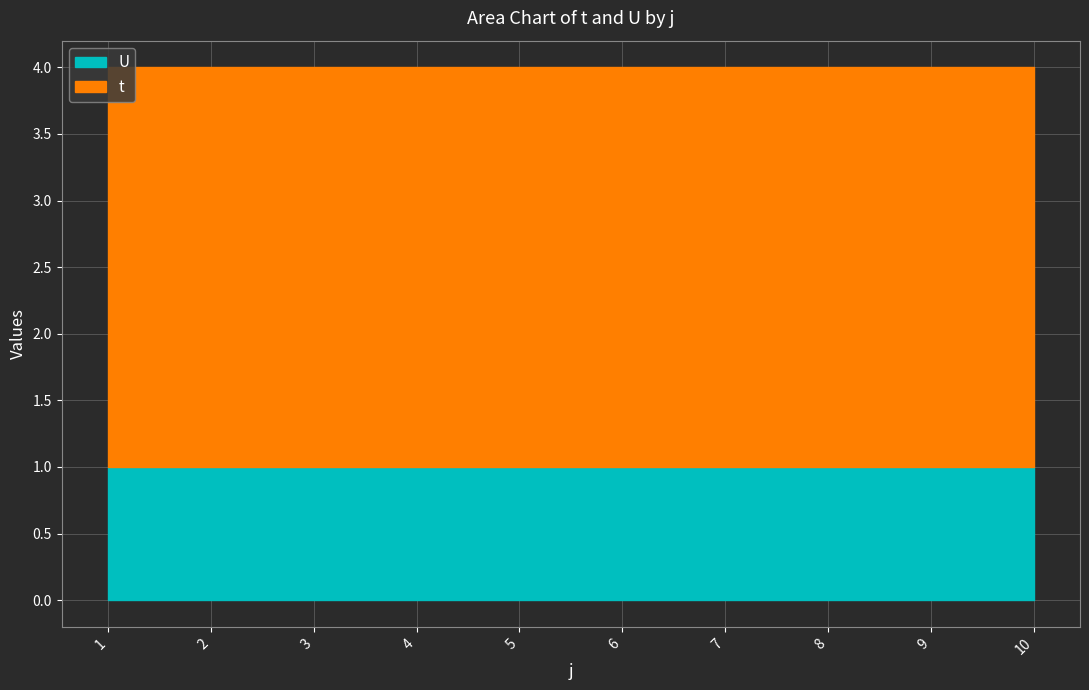

At which category is the sum across all series the highest?

1